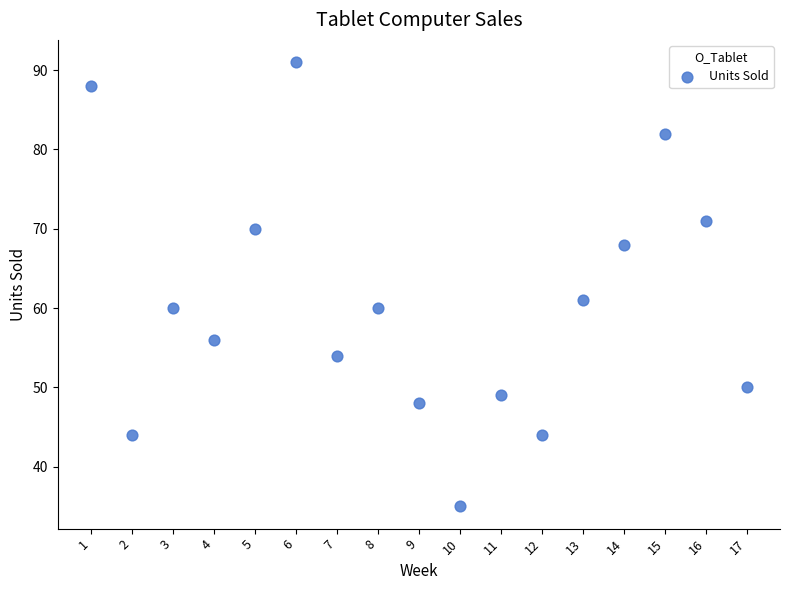

What is the range of Y values (max minus min)?

56